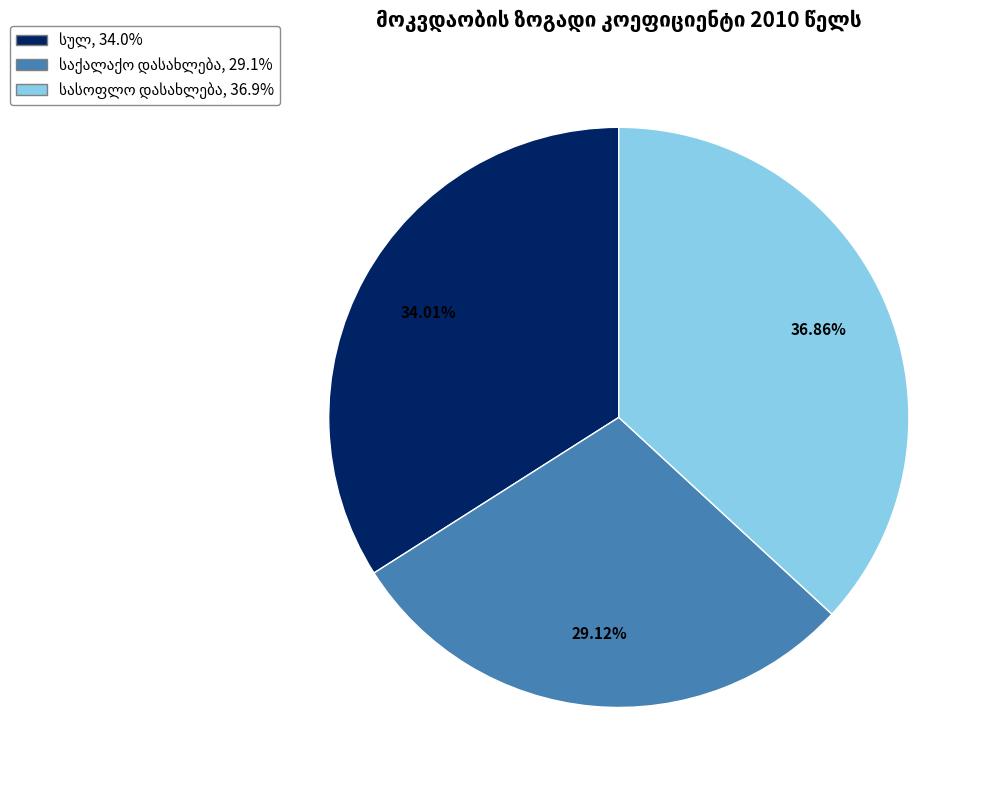

Is there a majority slice in this chart?

No